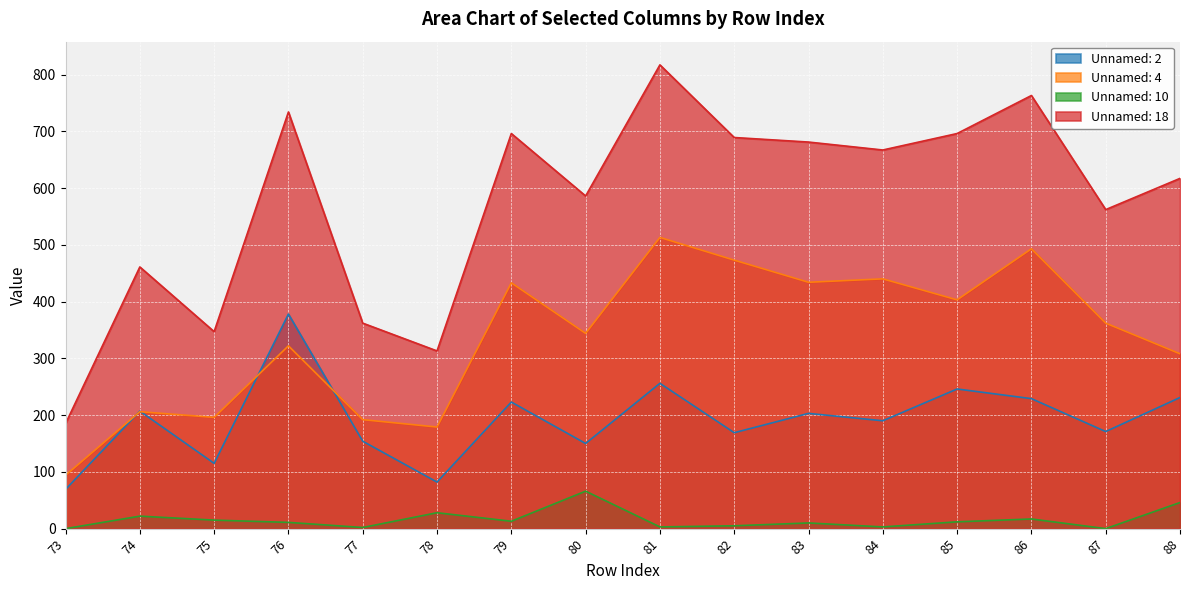

Which series has the widest spread of values?

Unnamed: 18